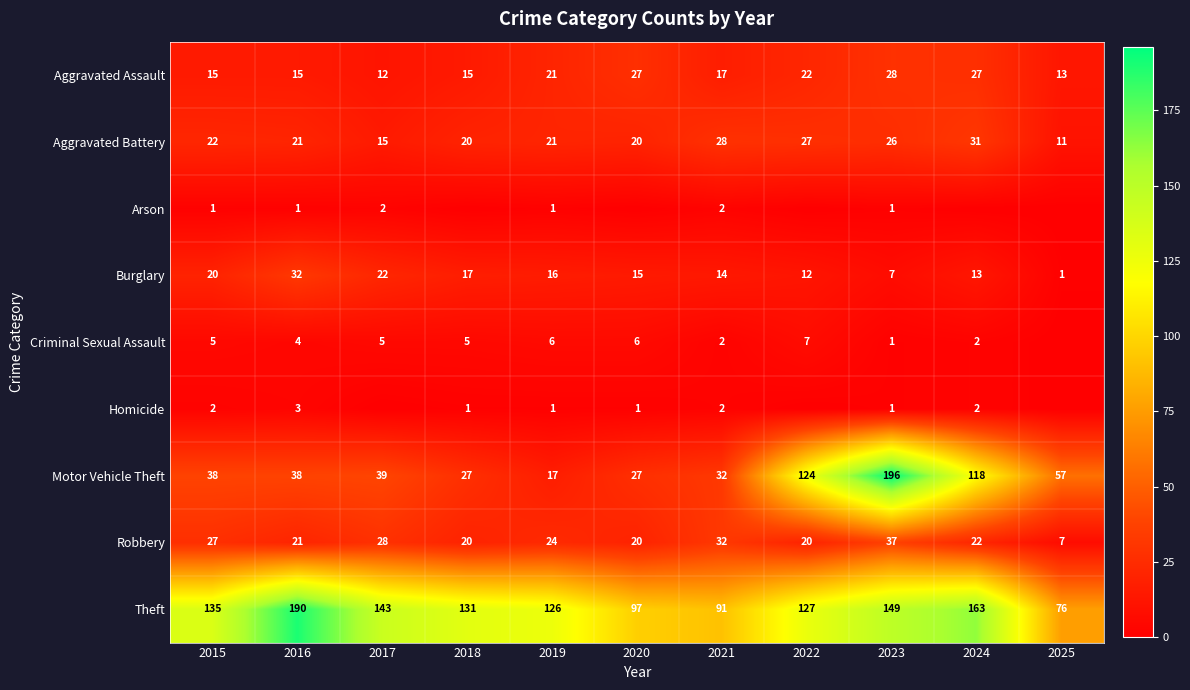

What is the sum of the Homicide values at 2019 and 2016?

4